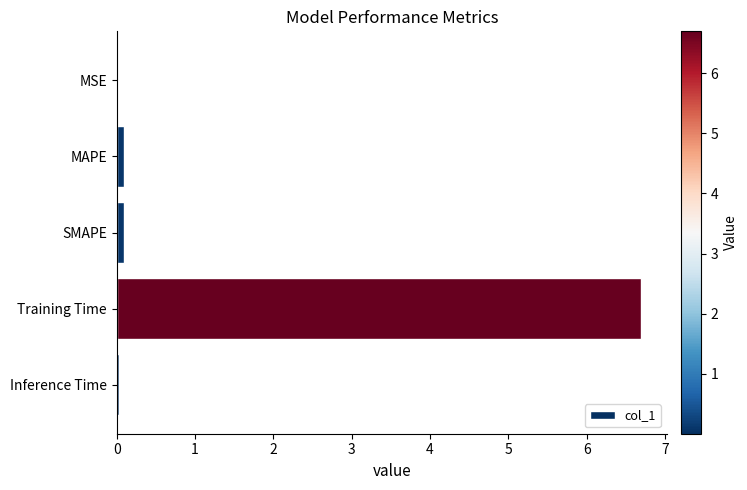

At which category does the chart reach its peak across all series?

Training Time